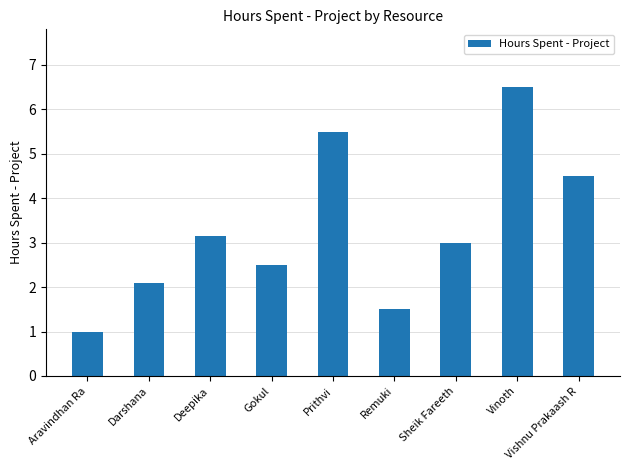

What is the change in value from Darshana to Prithvi?

+3.4